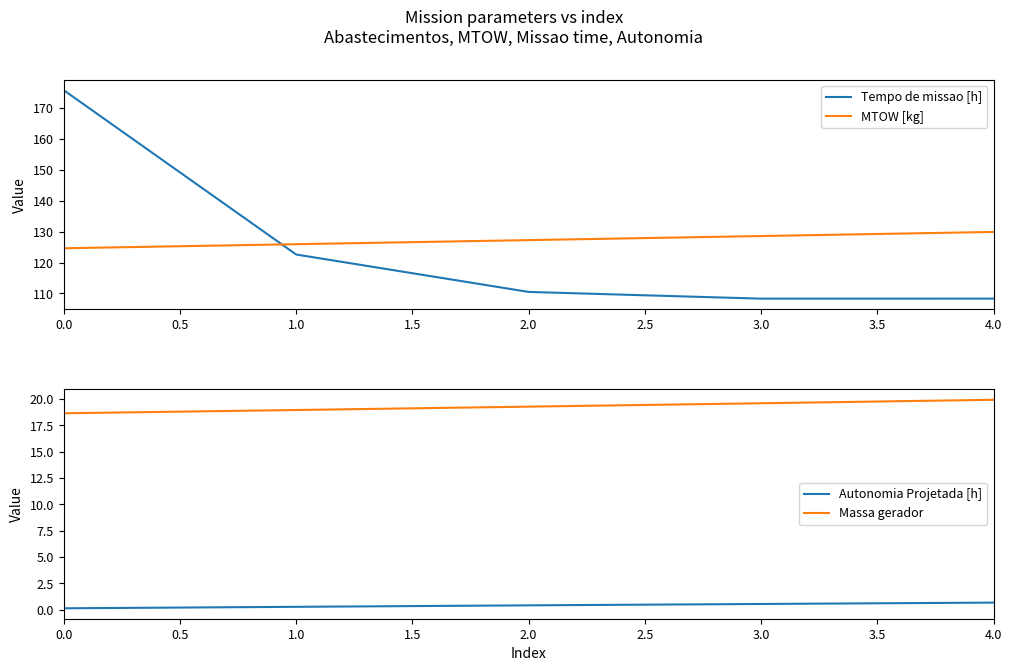

The value of Tempo de missao [h] at 4.0 is 108.3. True or false?

True